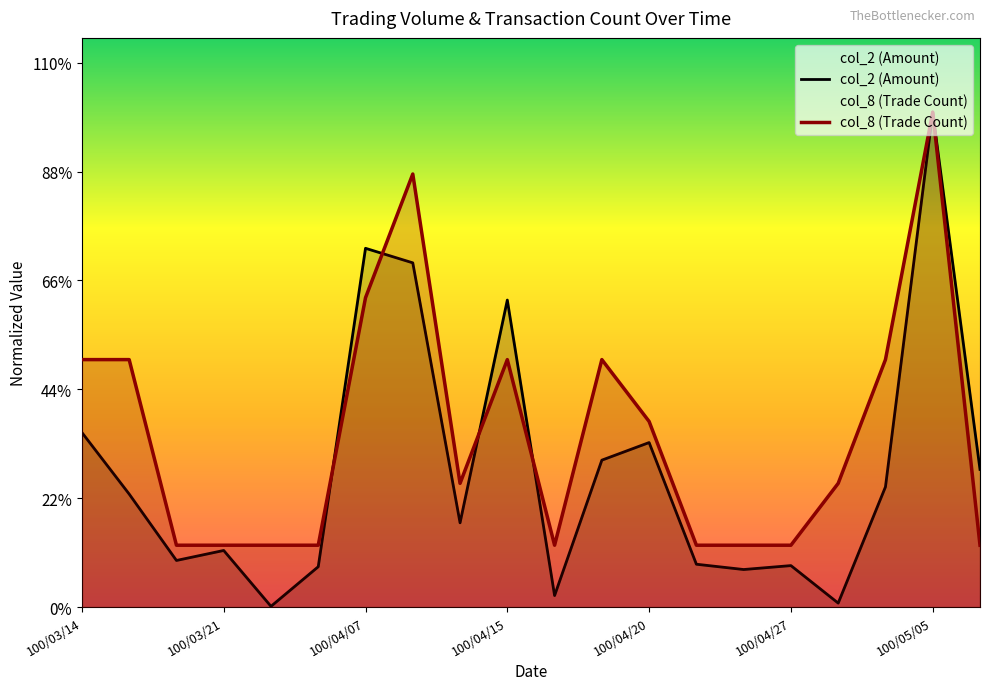

Reading right to left, what are all the values shown in this chart?

col_2 (Amount): 122760.0	441370.0	107210.0	3550.0	37000.0	33500.0	38220.0	146720.0	131030.0	10300.0	273790.0	75150.0	306980.0	319940.0	36000.0	680.0	50490.0	41580.0	100800.0	155680.0
col_8 (Trade Count): 55171.2	441370.0	220685.0	110342.5	55171.2	55171.2	55171.2	165513.8	220685.0	55171.2	220685.0	110342.5	386198.8	275856.2	55171.2	55171.2	55171.2	55171.2	220685.0	220685.0